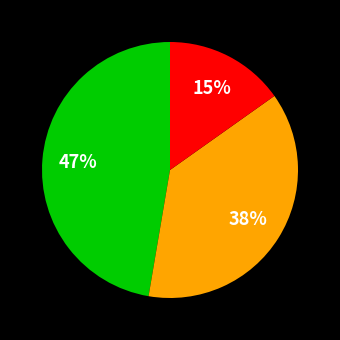

To the nearest percent, what is the average slice percentage?

33%